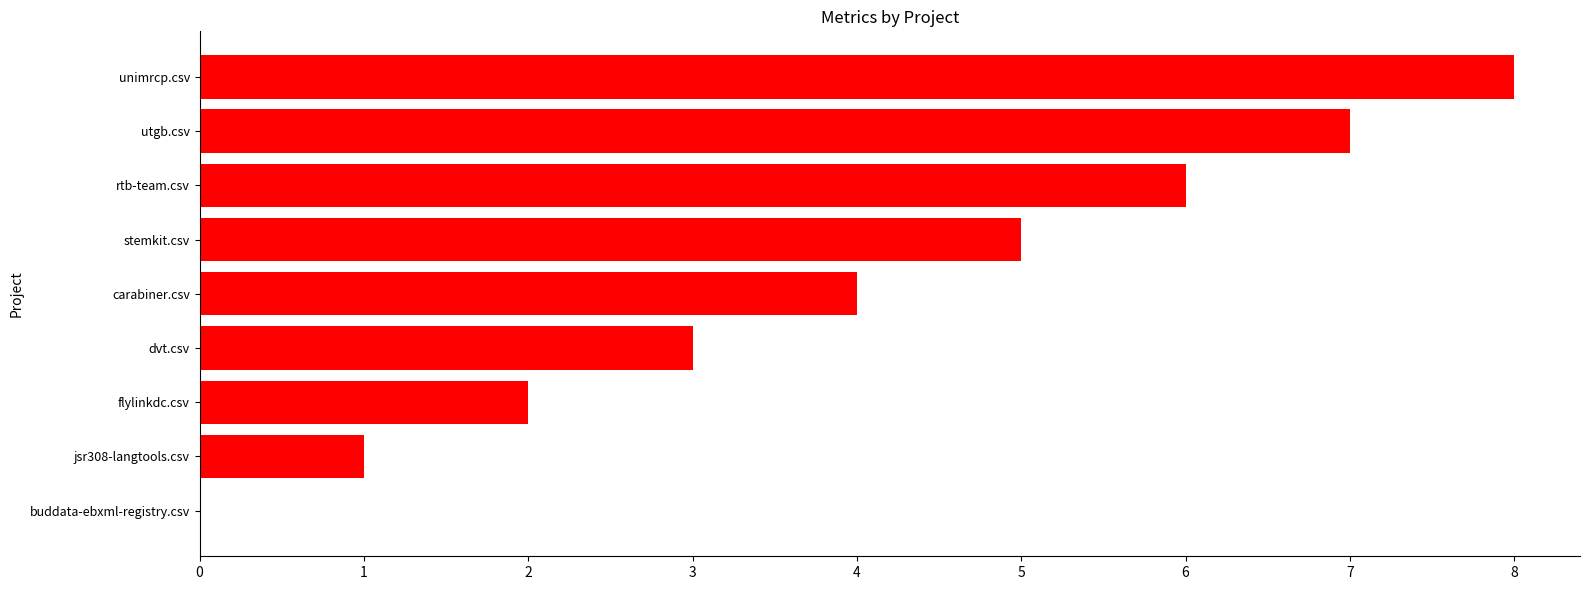

What is the ratio of the value at rtb-team.csv to the value at utgb.csv?

0.9